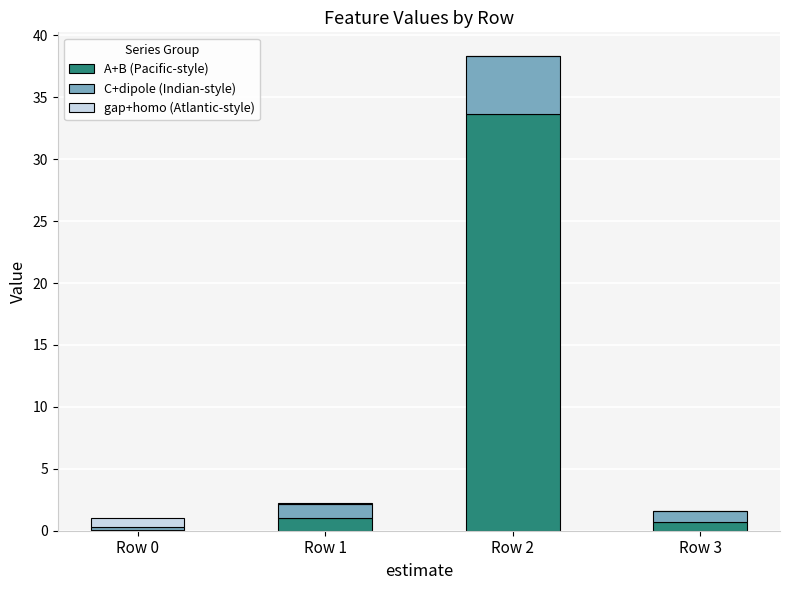

What is the maximum value for A+B (Pacific-style)?

33.6